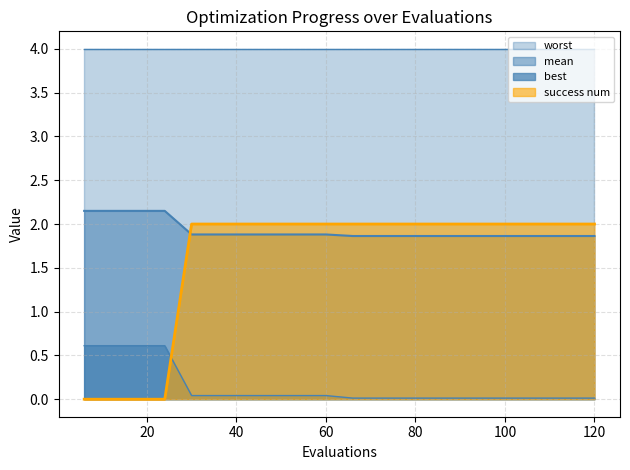

Between 66 and 120, which is larger?

66